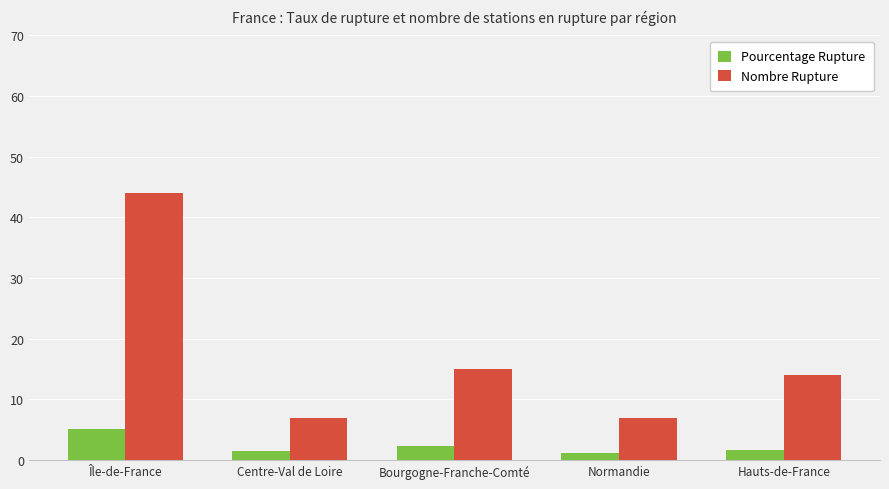

Which series has the widest spread of values?

Nombre Rupture